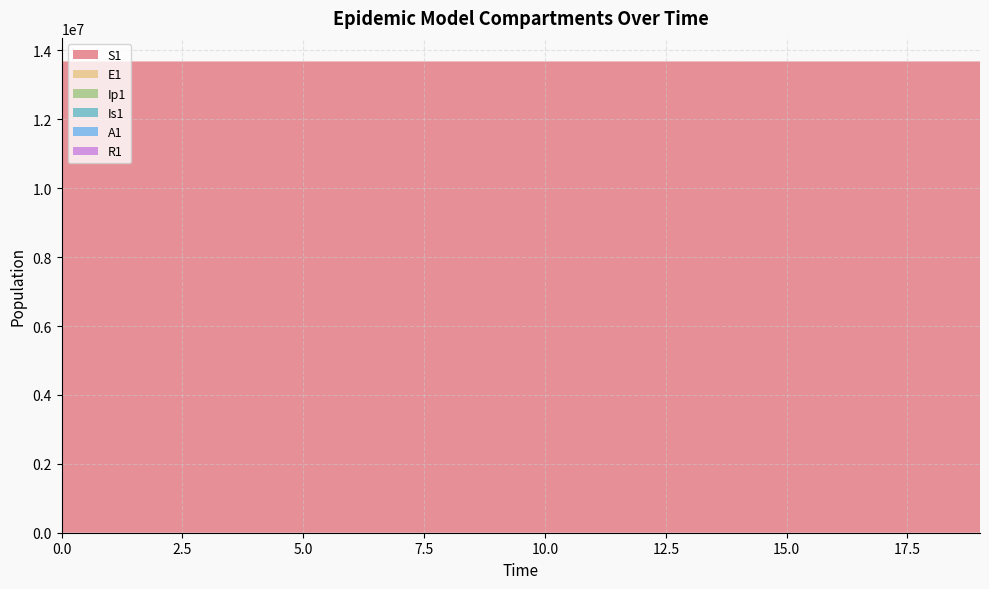

Reading right to left, transcribe all the data shown in this chart.

S1: 19=13677445.3	18=13677731.1	17=13677939.7	16=13678091.8	15=13678202.7	14=13678283.6	13=13678342.6	12=13678385.7	11=13678417.1	10=13678440.0	9=13678456.7	8=13678468.9	7=13678477.7	6=13678484.2	5=13678489.0	4=13678492.4	3=13678495.0	2=13678496.9	1=13678498.5	0=13678500.0
E1: 19=566.2	18=413.0	17=301.2	16=219.7	15=160.3	14=116.9	13=85.3	12=62.2	11=45.4	10=33.1	9=24.1	8=17.6	7=12.8	6=9.4	5=6.8	4=4.9	3=3.5	2=2.4	1=1.3	0=0.0
Ip1: 19=23.5	18=17.2	17=12.5	16=9.1	15=6.7	14=4.9	13=3.5	12=2.6	11=1.9	10=1.4	9=1.0	8=0.7	7=0.5	6=0.4	5=0.3	4=0.2	3=0.1	2=0.1	1=0.0	0=0.0
Is1: 19=43.8	18=31.9	17=23.3	16=17.0	15=12.4	14=9.1	13=6.7	12=4.9	11=3.6	10=2.7	9=2.1	8=1.6	7=1.3	6=1.2	5=1.1	4=1.1	3=1.2	2=1.3	1=1.6	0=2.0
A1: 19=230.1	18=167.8	17=122.4	16=89.3	15=65.1	14=47.5	13=34.6	12=25.2	11=18.3	10=13.3	9=9.7	8=7.0	7=5.0	6=3.5	5=2.4	4=1.6	3=1.0	2=0.5	1=0.1	0=0.0
R1: 19=193.2	18=141.0	17=102.9	16=75.1	15=54.9	14=40.1	13=29.3	12=21.5	11=15.7	10=11.5	9=8.5	8=6.2	7=4.6	6=3.3	5=2.4	4=1.8	3=1.2	2=0.8	1=0.4	0=0.0